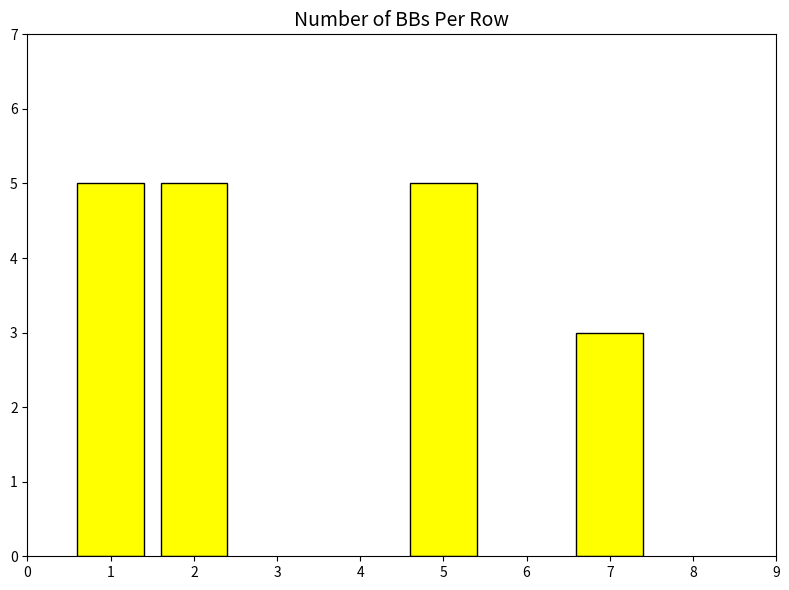

What is the value of the 2nd bar from the left?

5